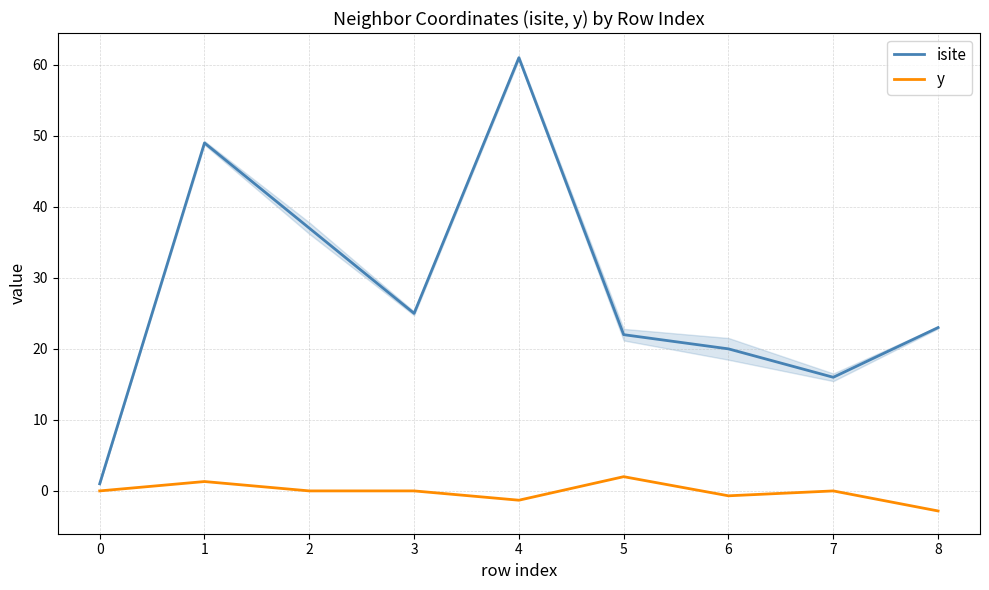

What are all the series names shown in the legend?

isite, y